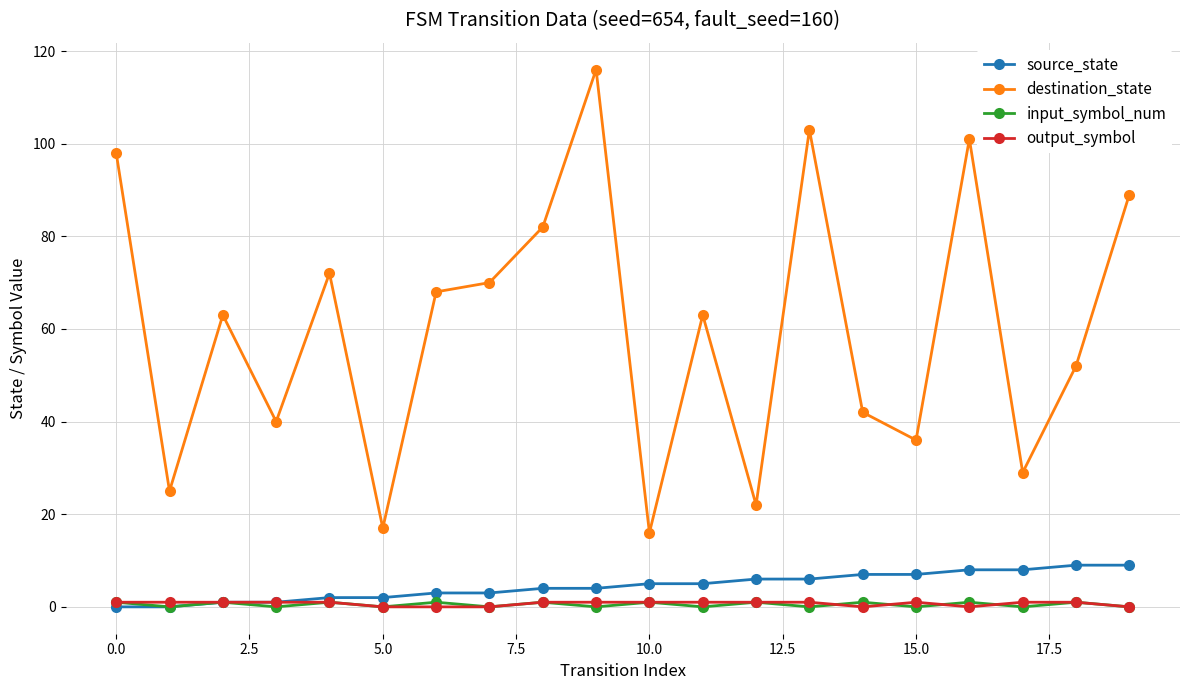

Reading left to right, extract all data points from this chart.

source_state: 0	0	1	1	2	2	3	3	4	4	5	5	6	6	7	7	8	8	9	9
destination_state: 98	25	63	40	72	17	68	70	82	116	16	63	22	103	42	36	101	29	52	89
input_symbol_num: 1	0	1	0	1	0	1	0	1	0	1	0	1	0	1	0	1	0	1	0
output_symbol: 1	1	1	1	1	0	0	0	1	1	1	1	1	1	0	1	0	1	1	0